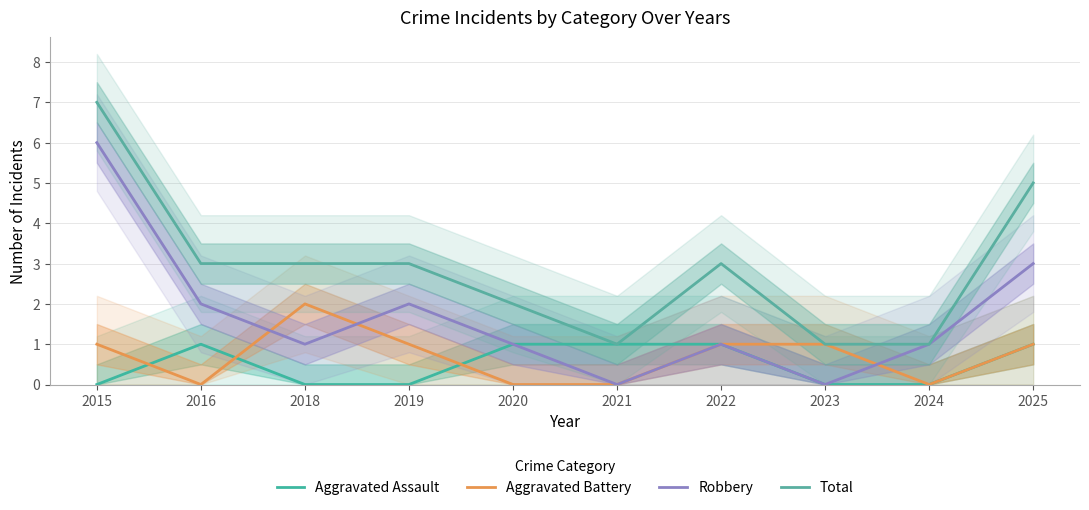

What is the difference between the maximum and second lowest values in the Aggravated Assault series?

1